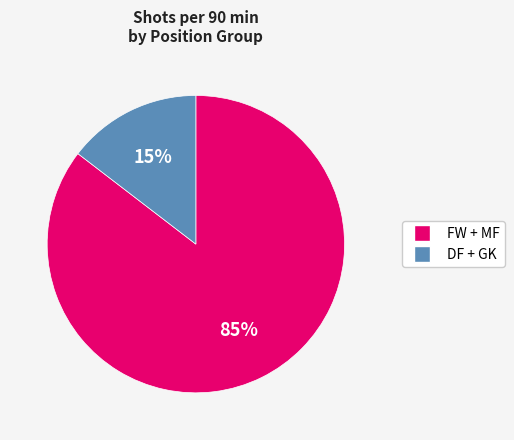

To the nearest percent, what is the average slice percentage?

50%